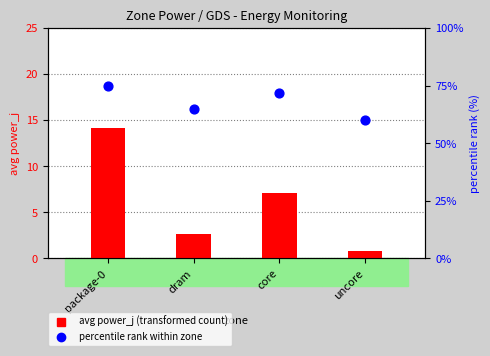

Which series has the largest total across all categories?

percentile rank within zone